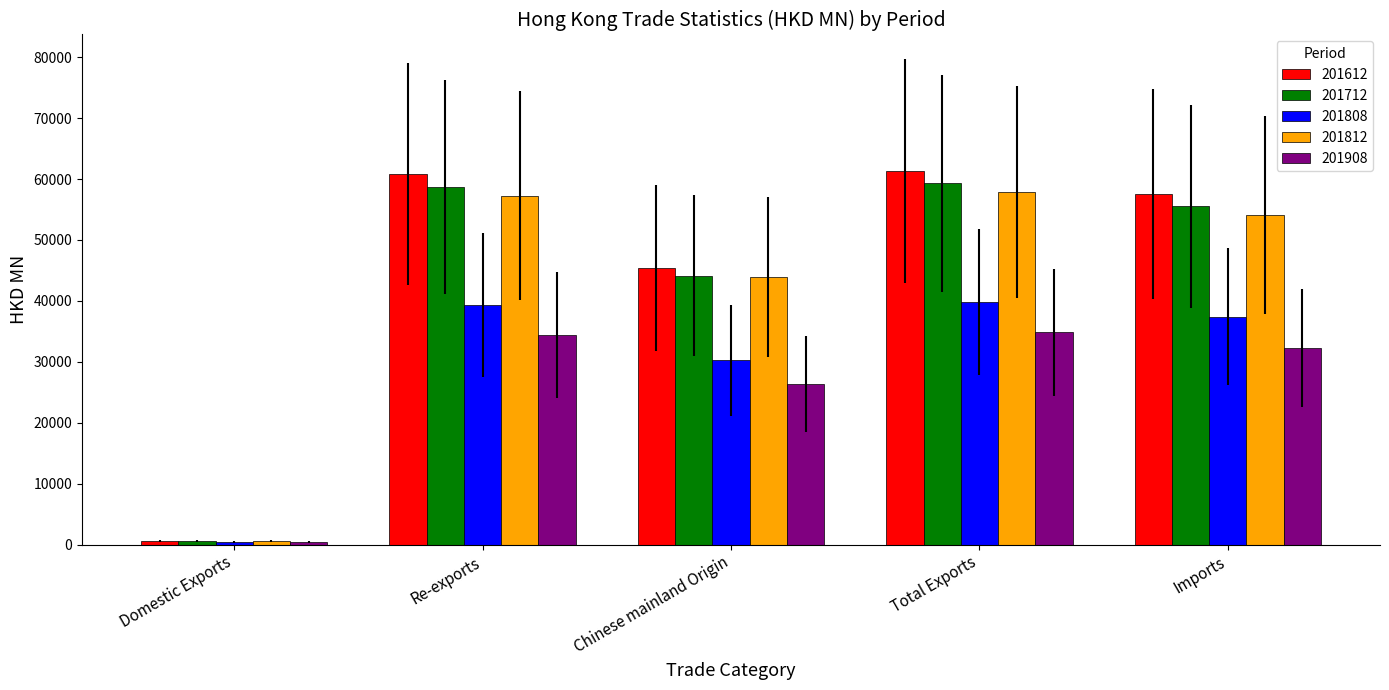

The 201612 series shows 107465.3 at Re-exports. True or false?

False